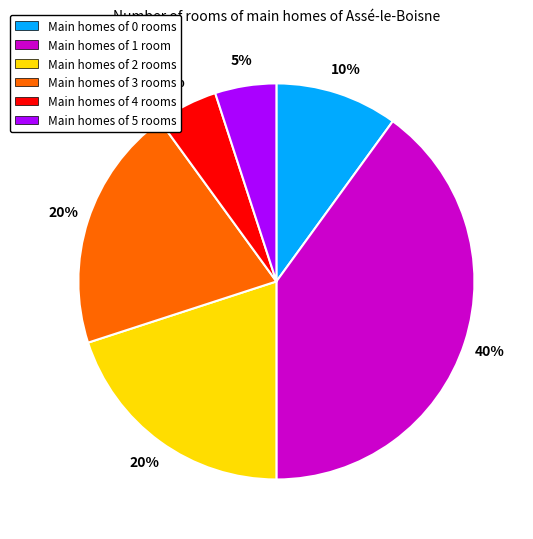

Does any single category account for the majority?

No